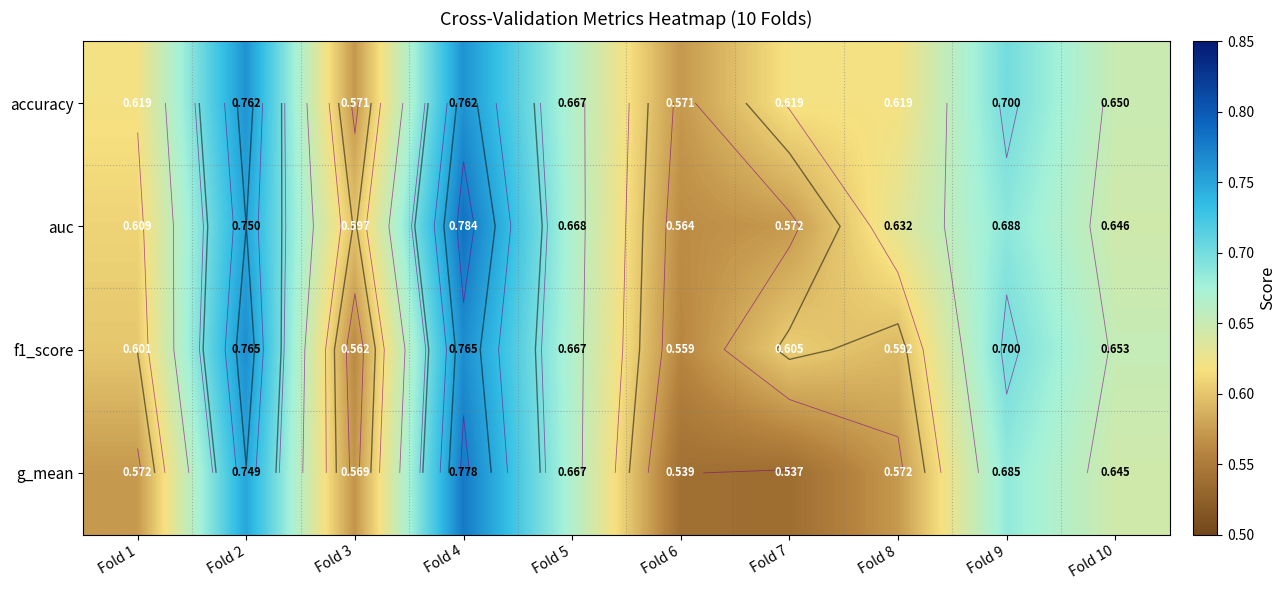

What is the smallest value displayed?

0.5